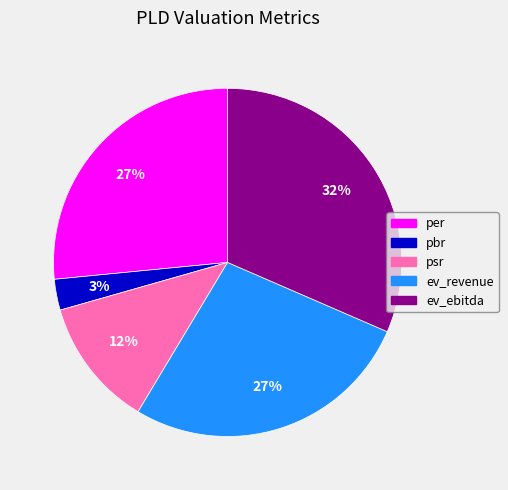

Count the number of slices in the pie.

5